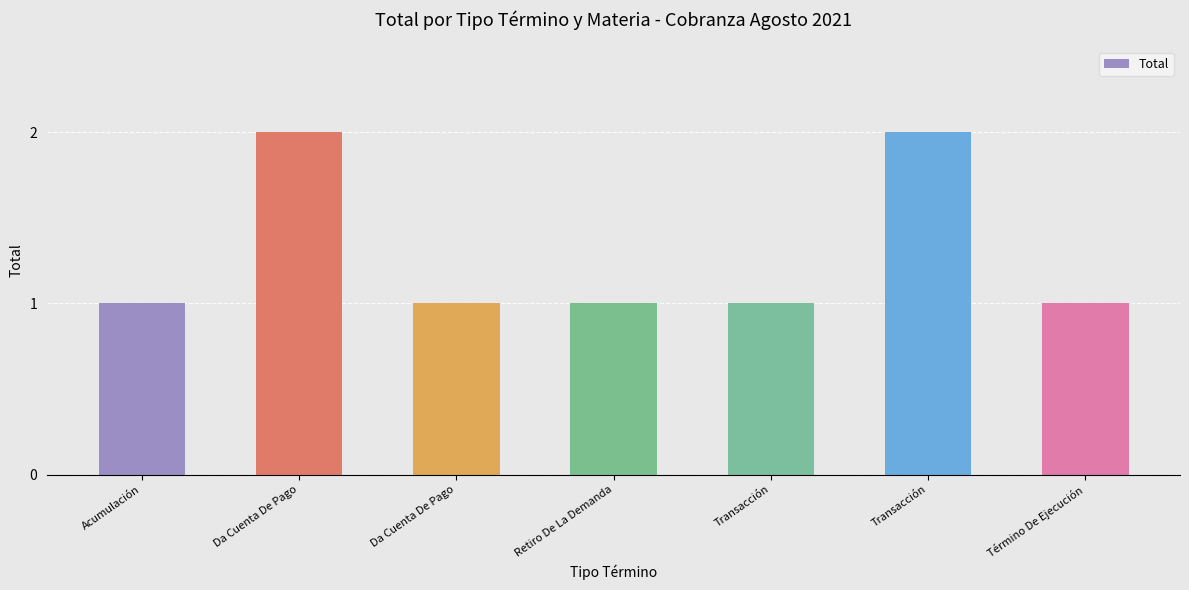

Approximately how many times larger is the value at Retiro De La Demanda compared to Da Cuenta De Pago?

1.0